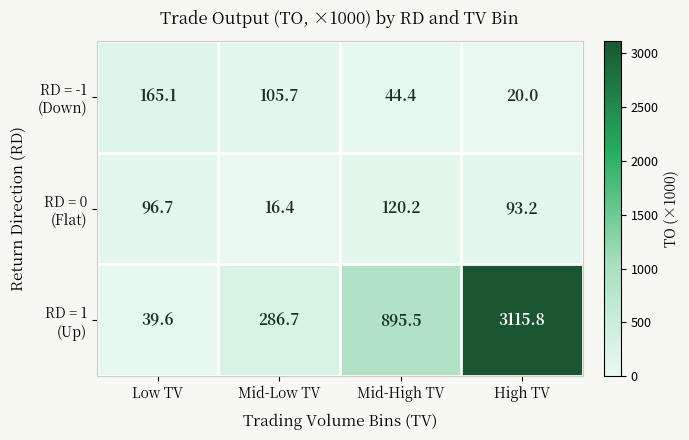

What is the spread (max minus min) of values at Mid-Low TV?

270.3